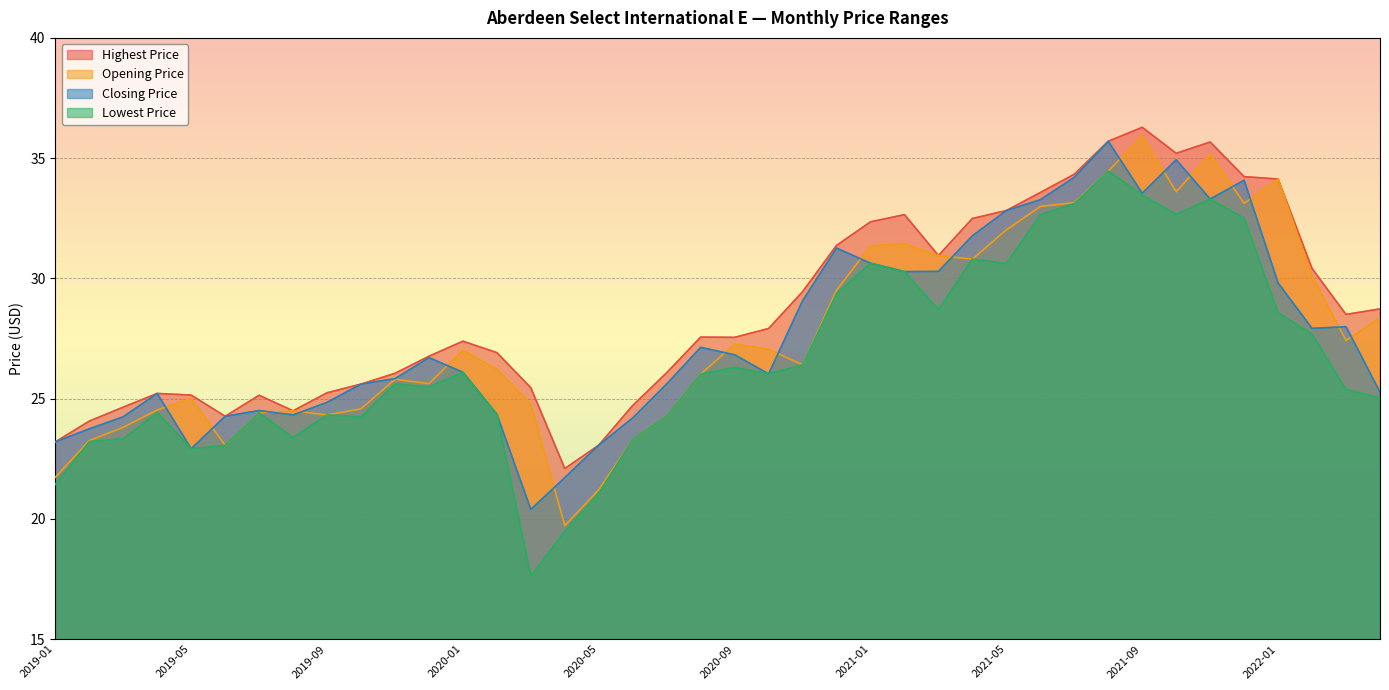

True or false: Lowest Price has a value of 26.0 at 2020-10.

True